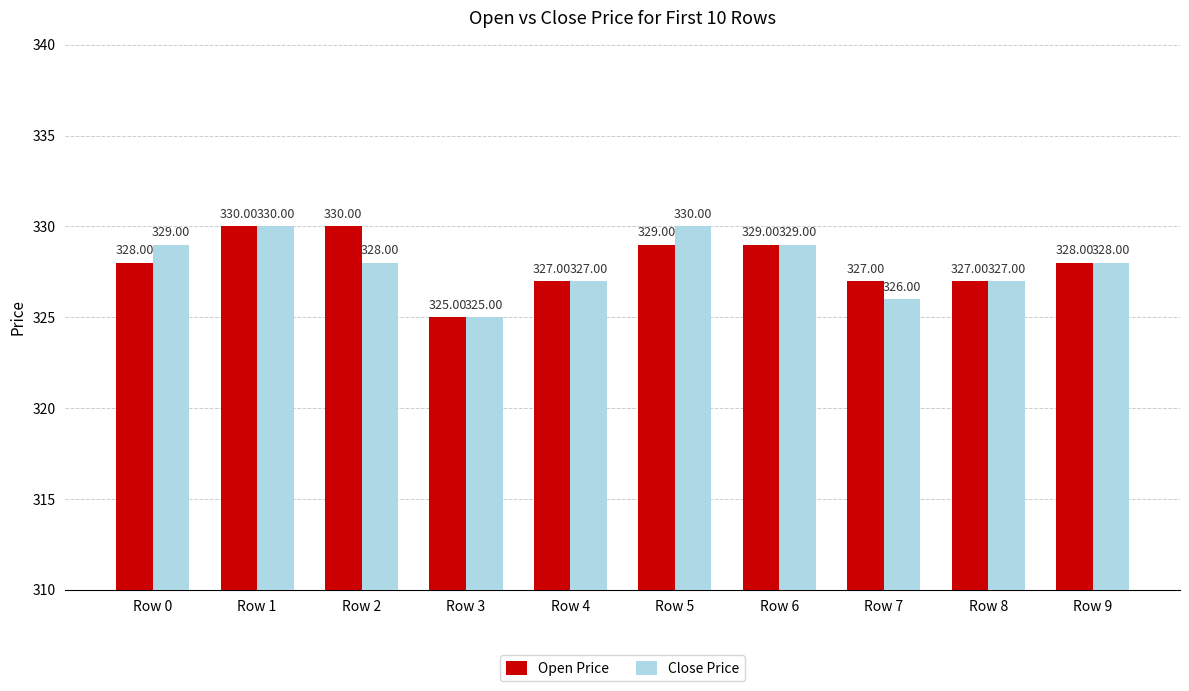

Between Row 5 and Row 7, which series saw the biggest shift?

Close Price